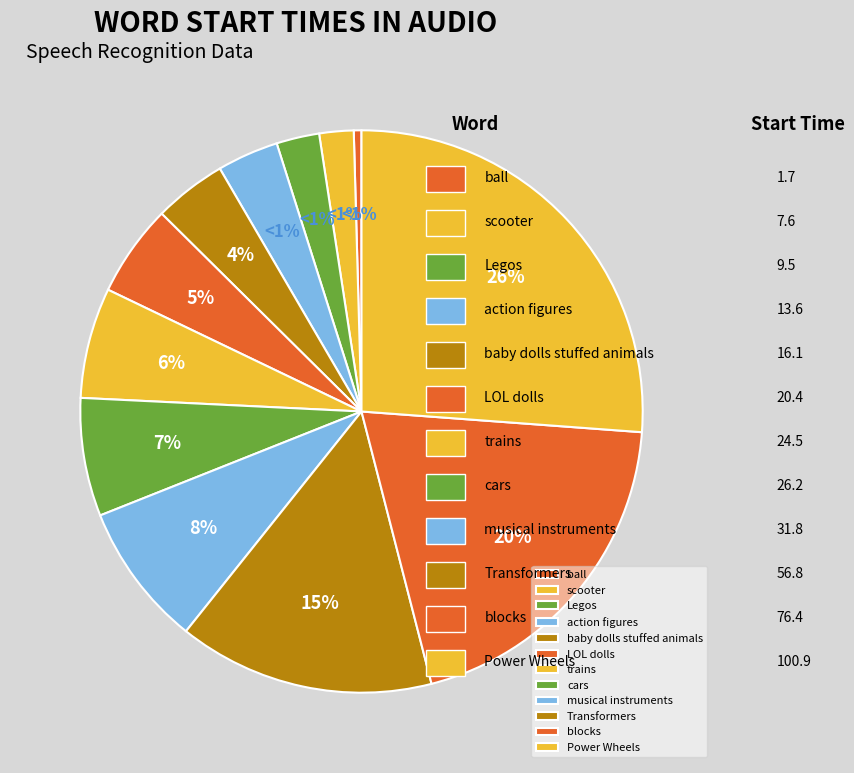

What percentage is the scooter slice, to the nearest percent?

2%